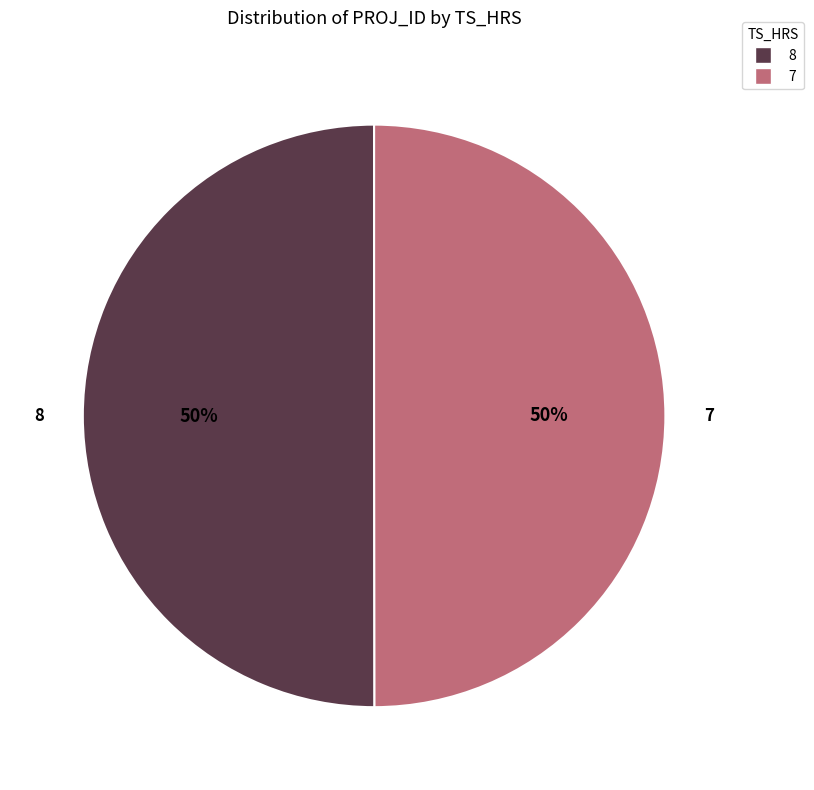

True or false: 8 accounts for 50% of the total.

True